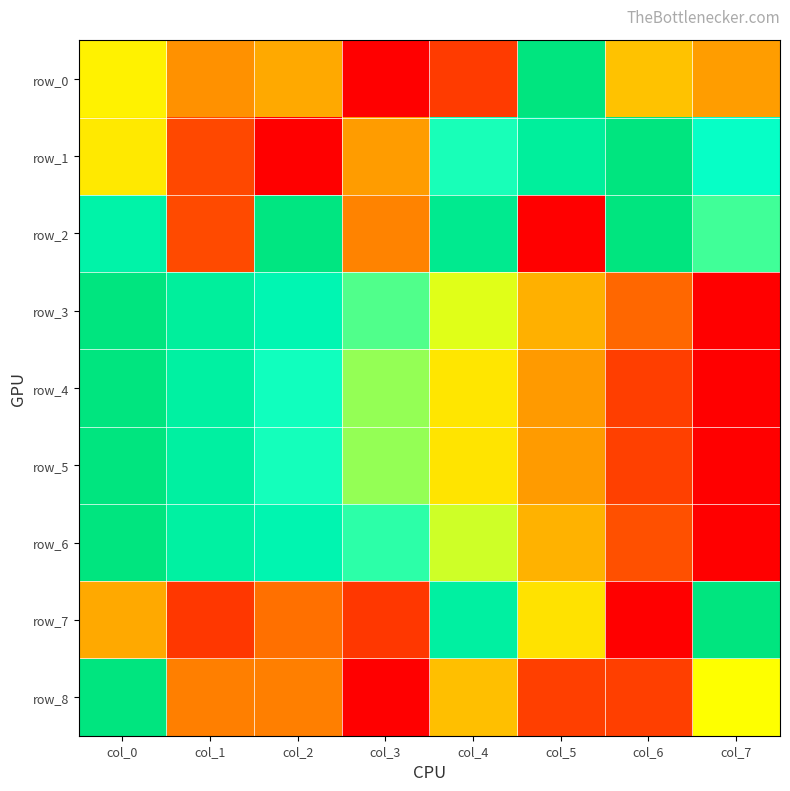

At which label does row_0 reach its minimum?

col_3